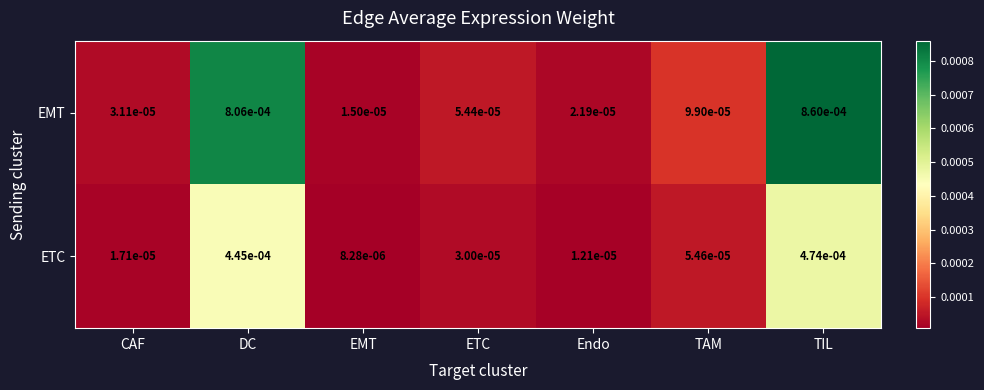

Which series changed the most between DC and EMT?

EMT